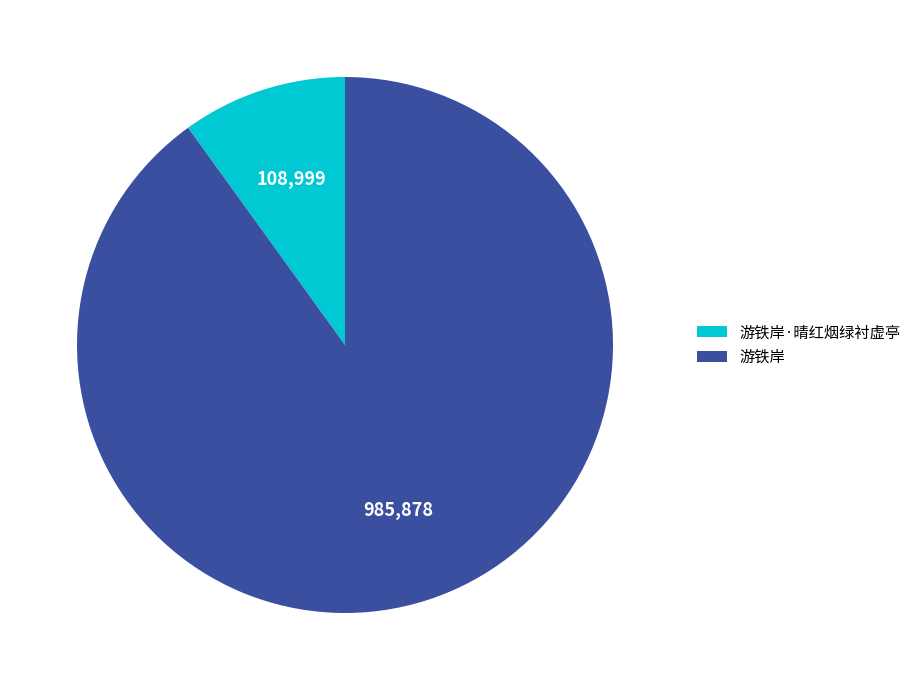

Is there any slice that represents more than half of the pie?

Yes